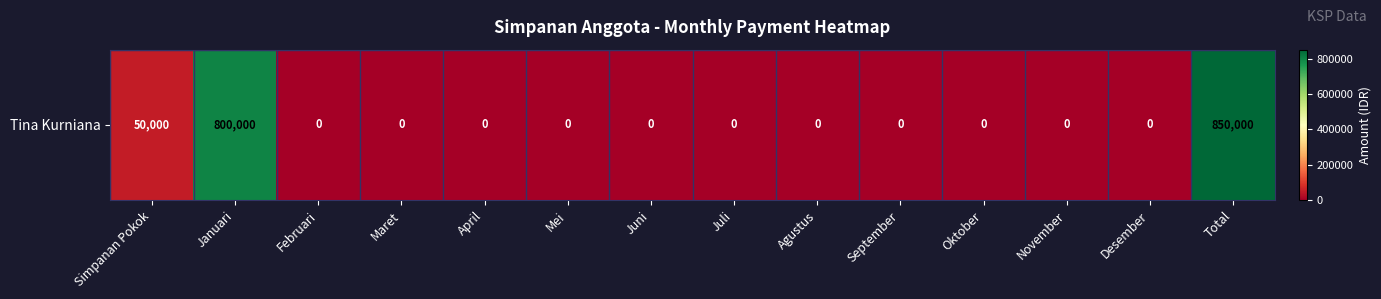

What is the difference between the maximum and minimum values?

850000